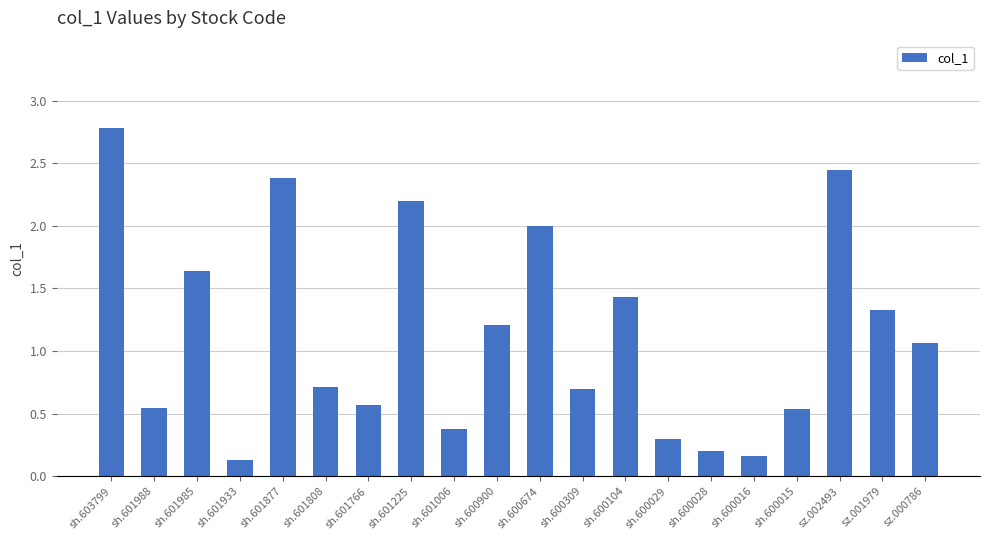

What is the change in value from sh.601933 to sh.600309?

+0.6